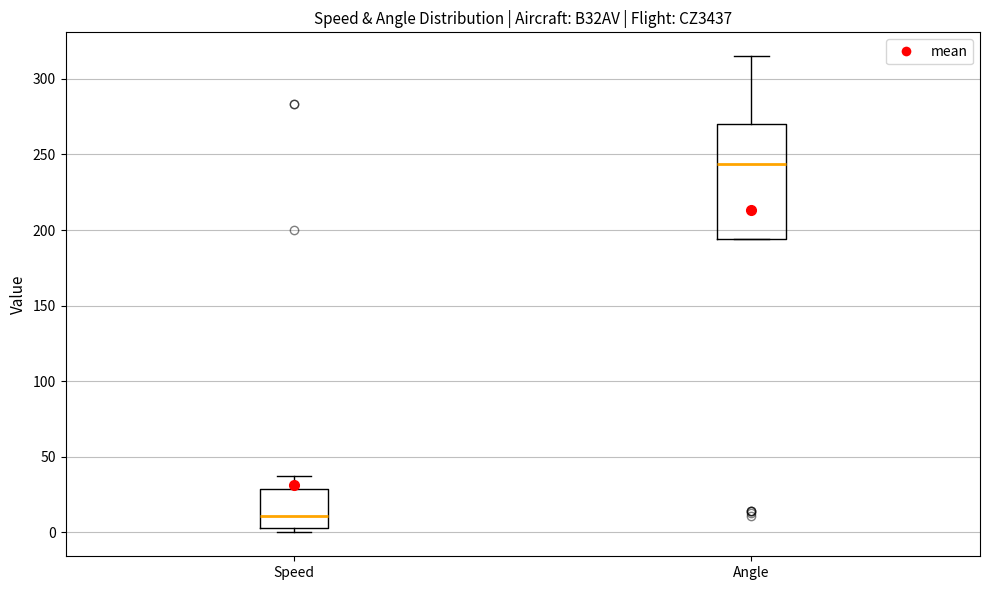

Where is the upper edge of the box for Speed on the y-axis? The values are not printed on the chart, so give them approximately, as read against the axis.

30